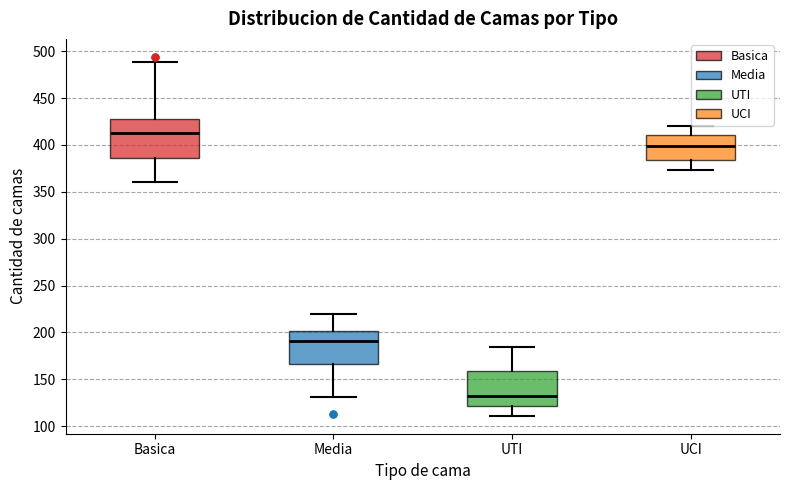

Where does the upper whisker of the box for UCI end on the y-axis? The values are not printed on the chart, so give them approximately, as read against the axis.

420